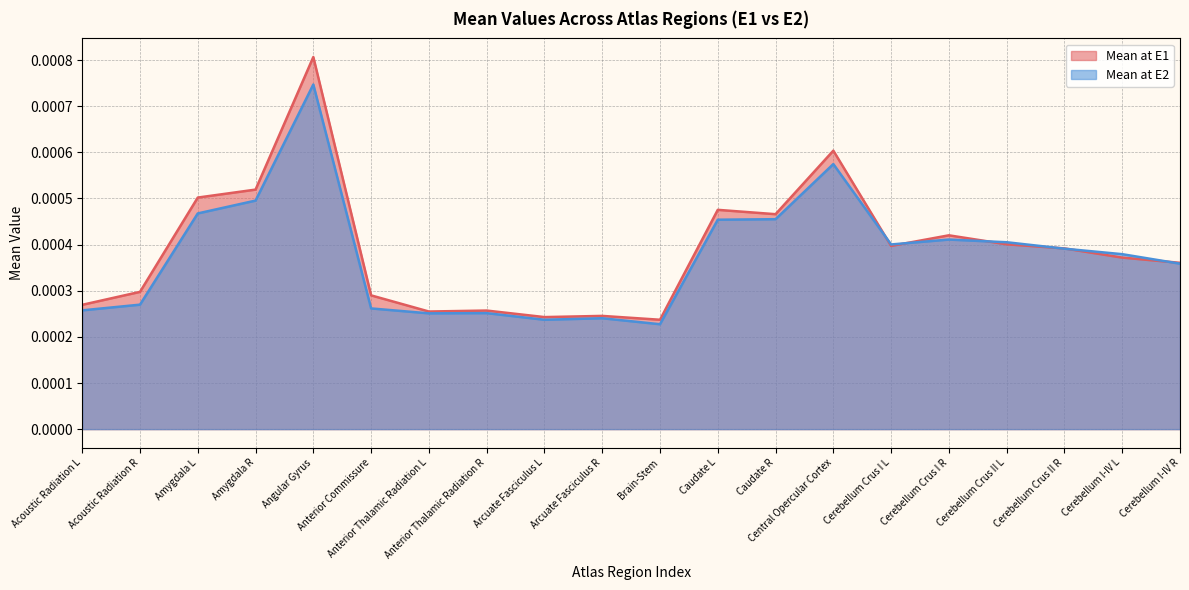

What position from the left is Cerebellum Crus II L?

17